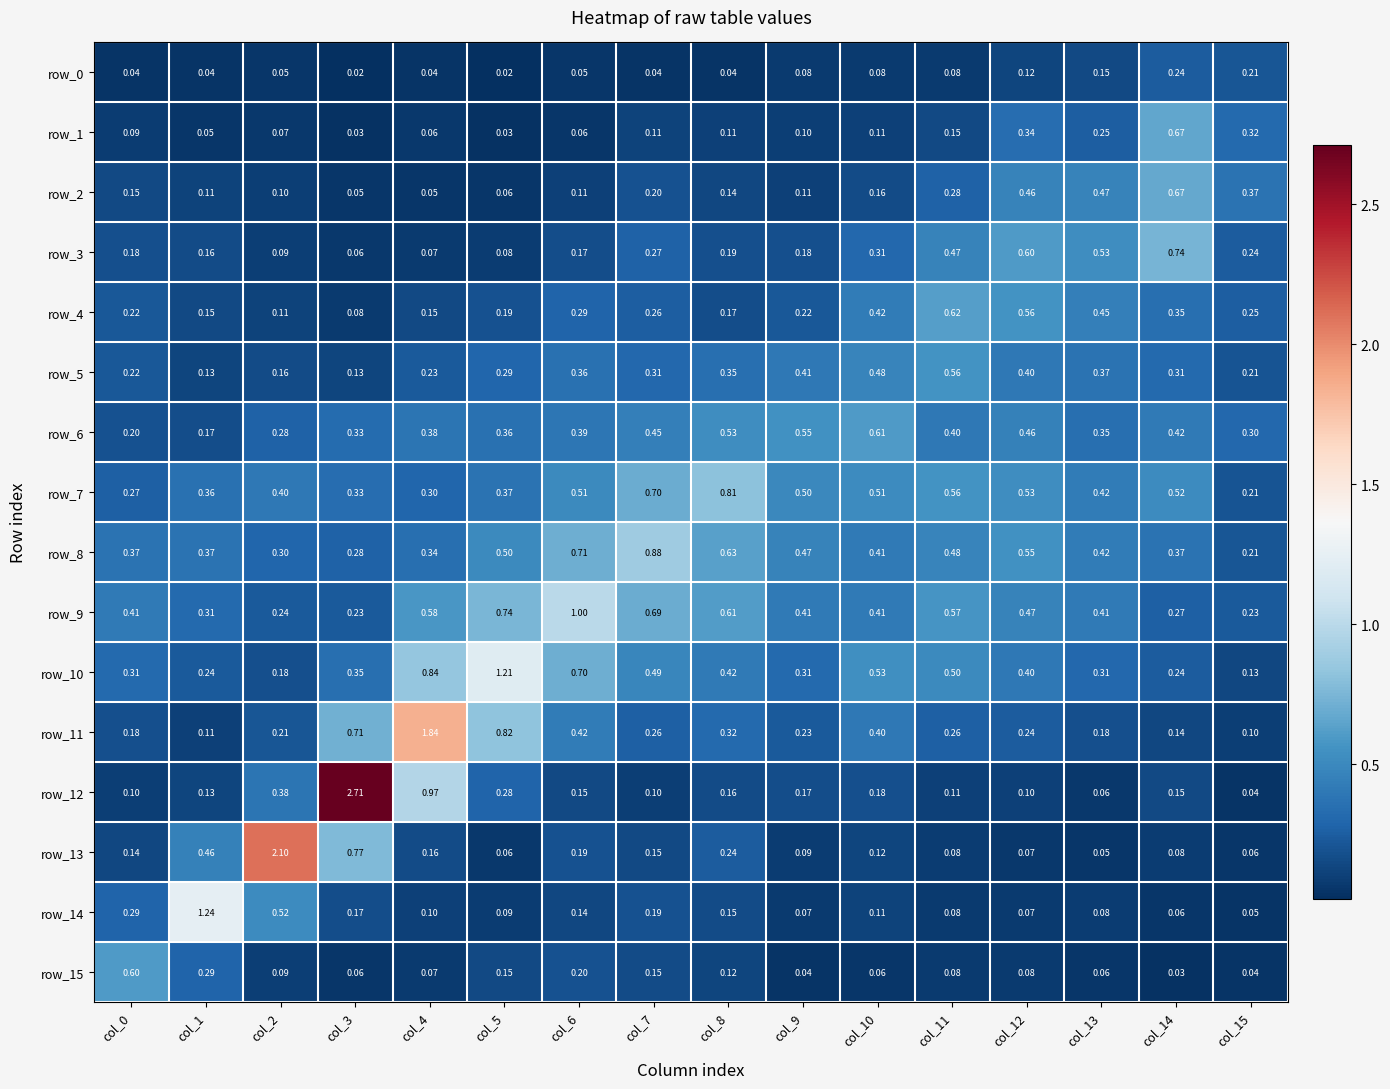

The value of row_2 at col_6 is 0.1. True or false?

True